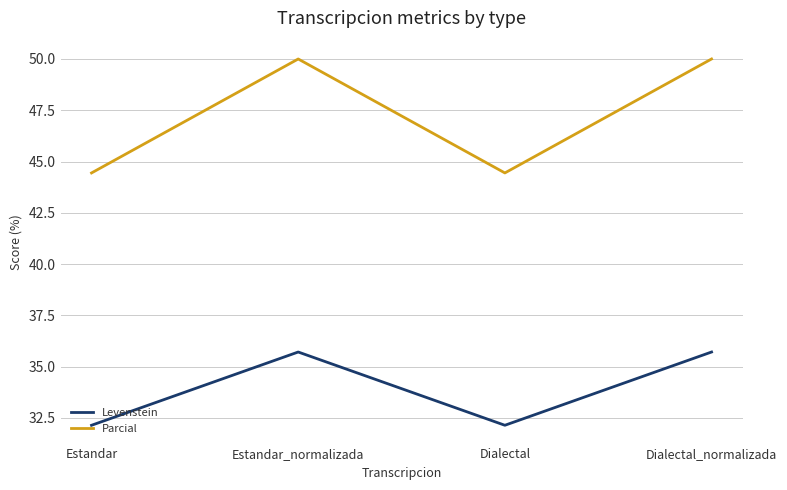

What is the smallest value displayed?

32.1